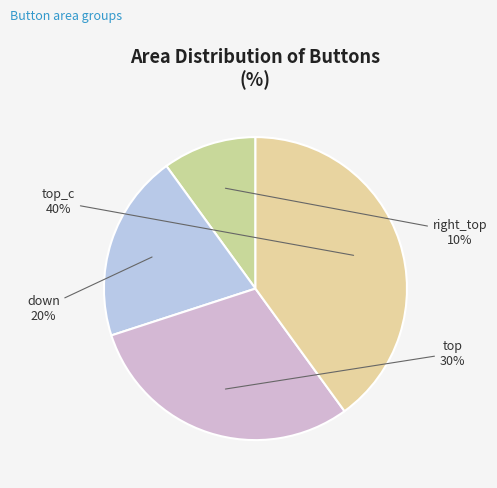

Count the number of slices in the pie.

4